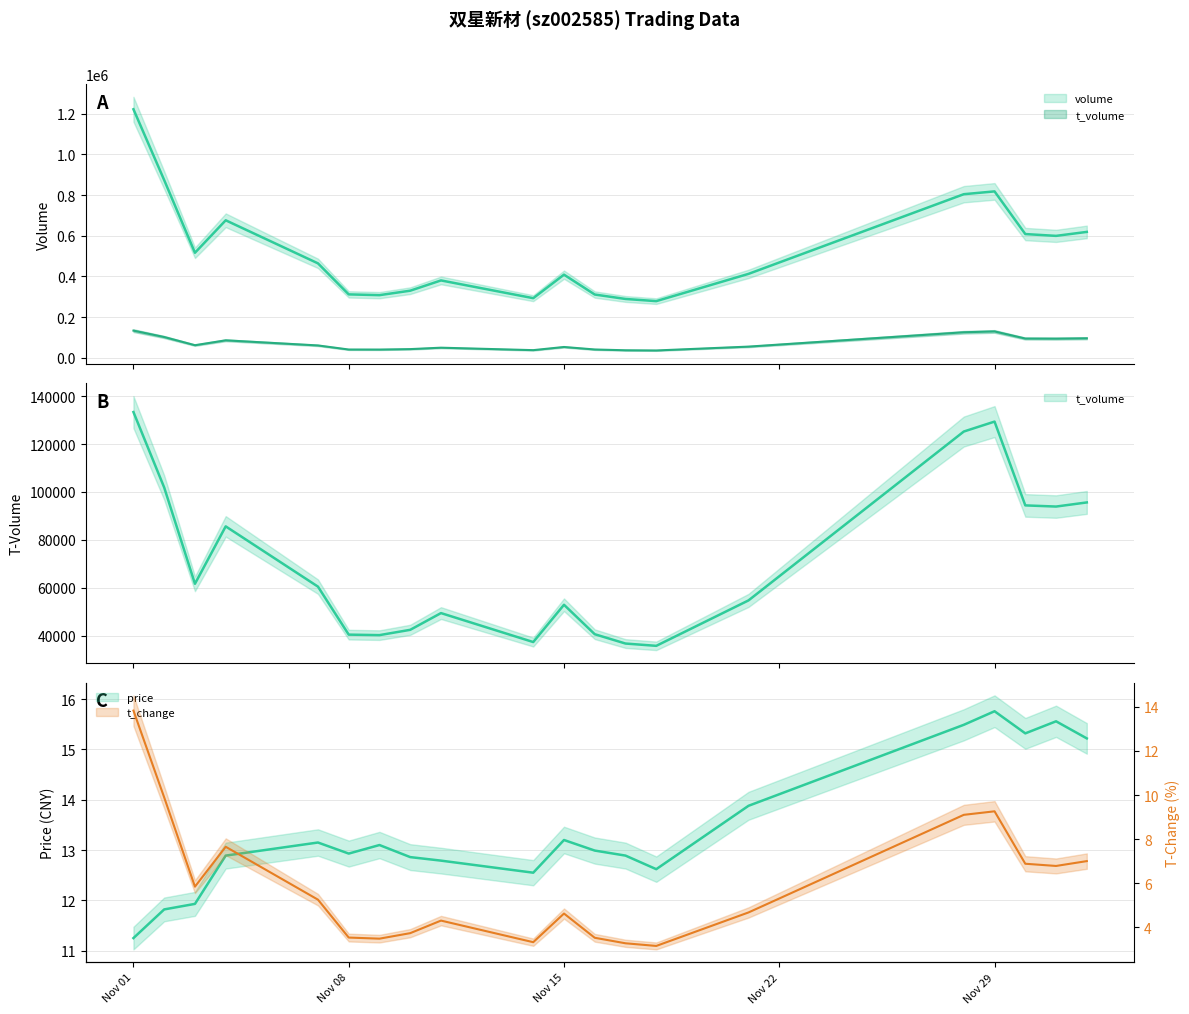

At which label does t_volume reach its peak?

Nov 01